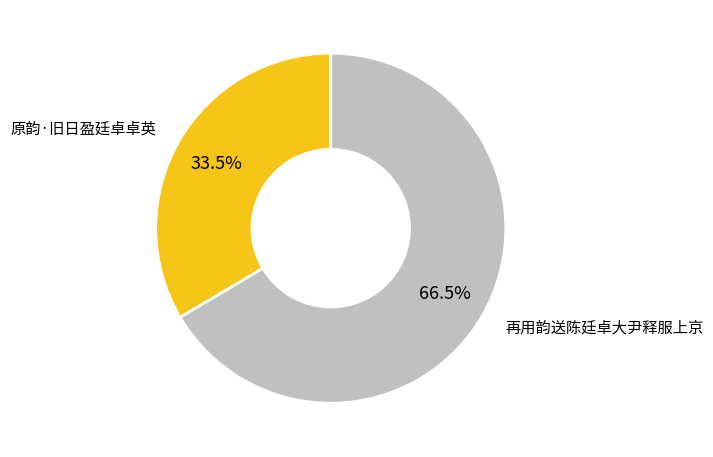

Which category has the smallest portion of the pie?

原韵·旧日盈廷卓卓英